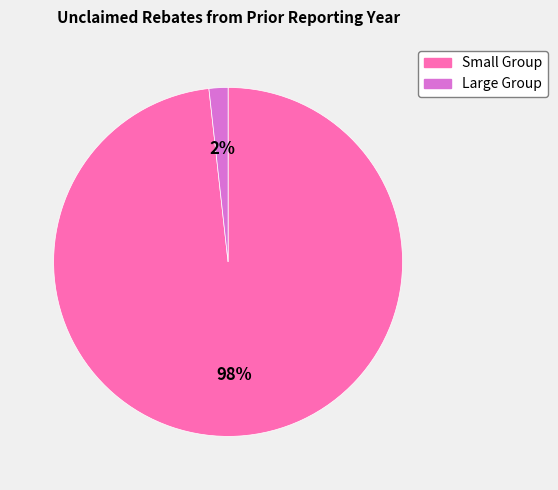

To the nearest percent, what is the average slice percentage?

50%